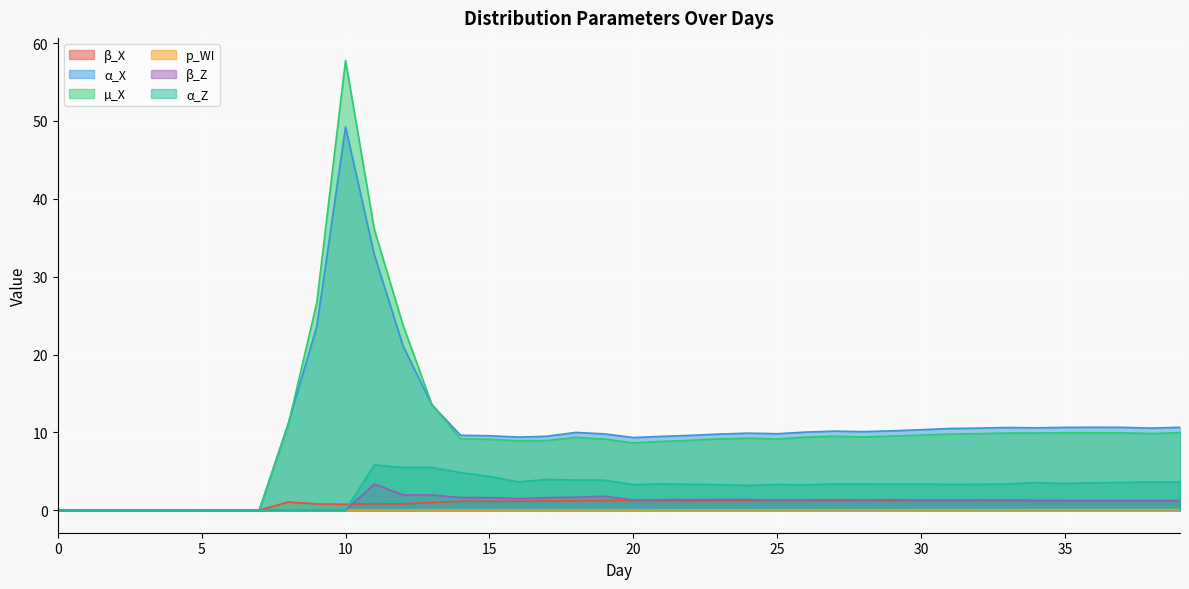

Which label corresponds to the largest value in the chart?

10